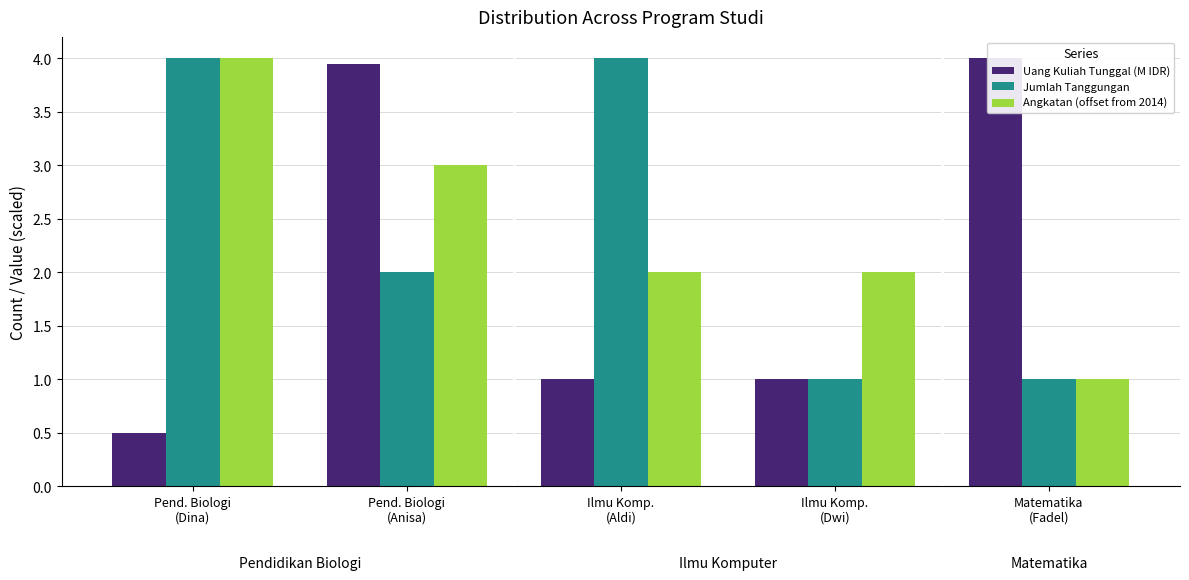

Is it true that Jumlah Tanggungan equals 1.7 at Ilmu Komp.
(Dwi)?

False